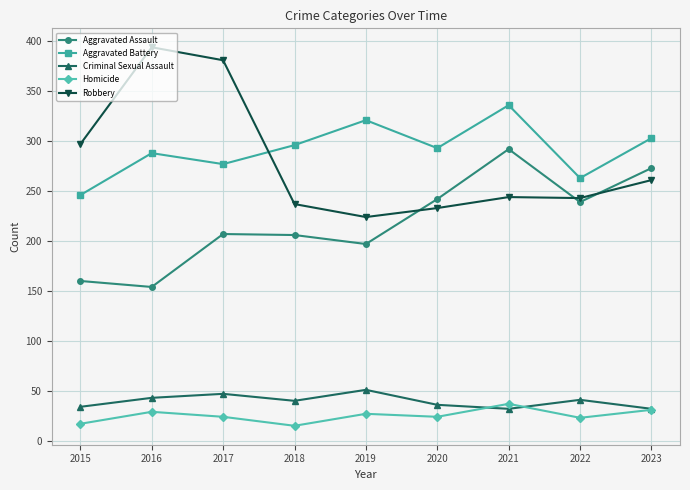

What is the difference between the maximum and second lowest values in the Aggravated Assault series?

132